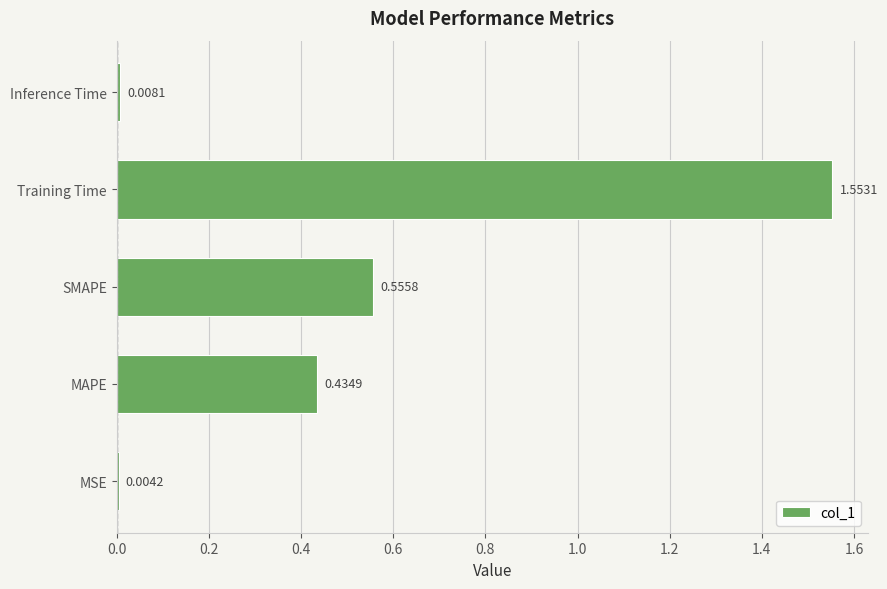

What is the average value?

0.5